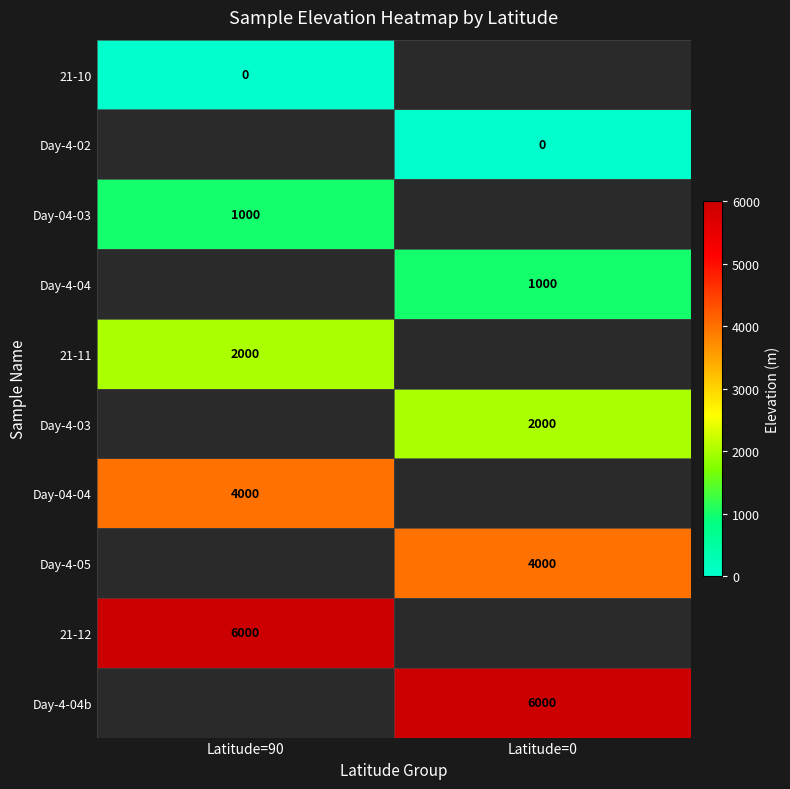

What is the difference between the highest and lowest values at Latitude=90?

6000.0